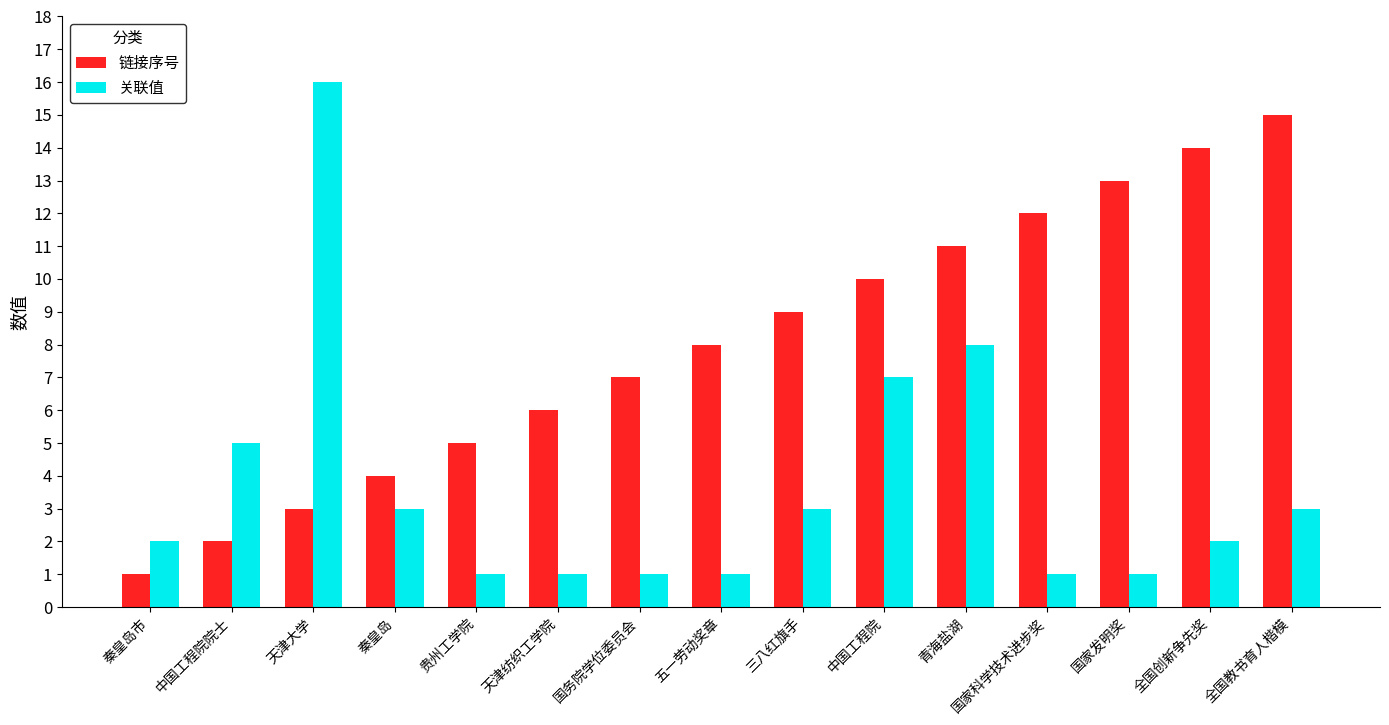

How many categories are shown in the chart?

15